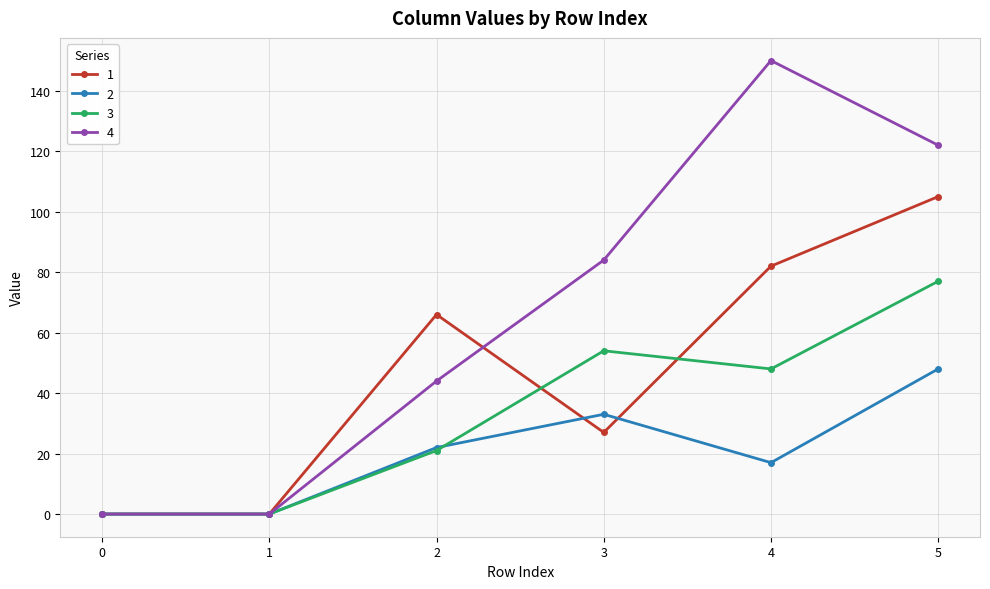

Rank the series by their average value, from lowest to highest.

2, 3, 1, 4